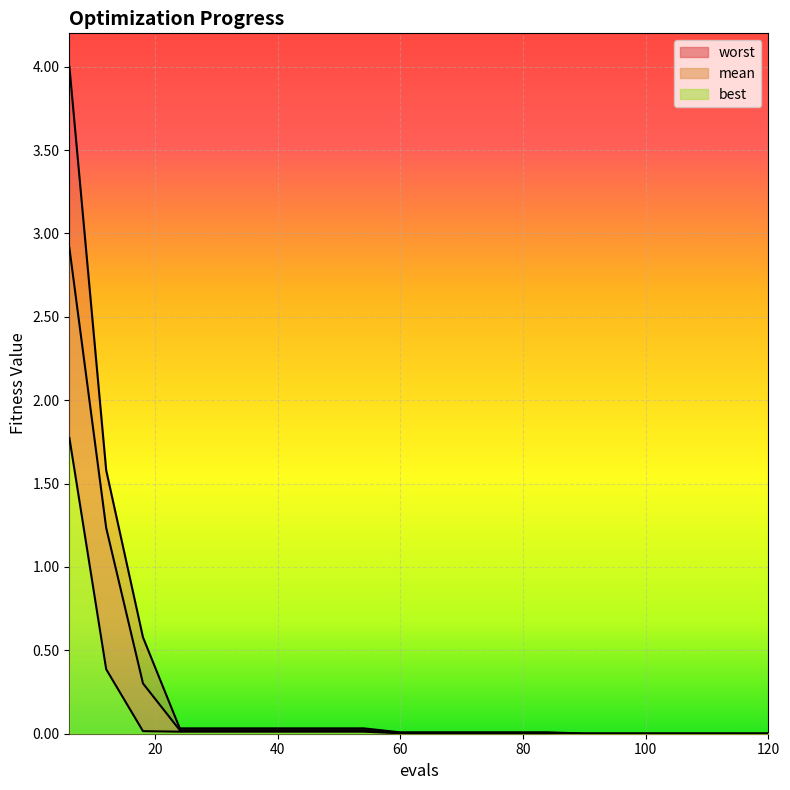

What are all the series names shown in the legend?

mean, best, worst